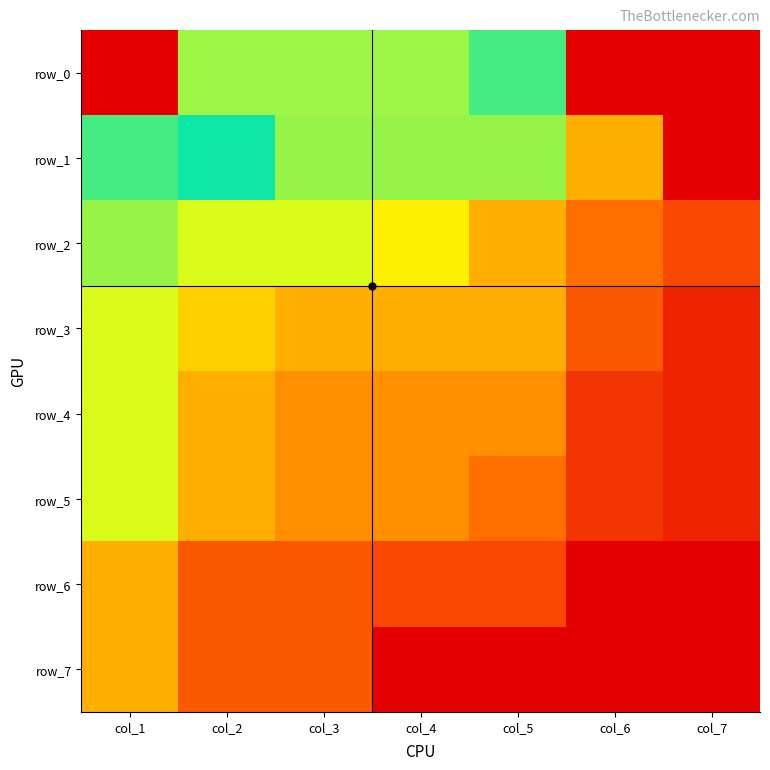

Which series changed the most between col_4 and col_5?

row_2